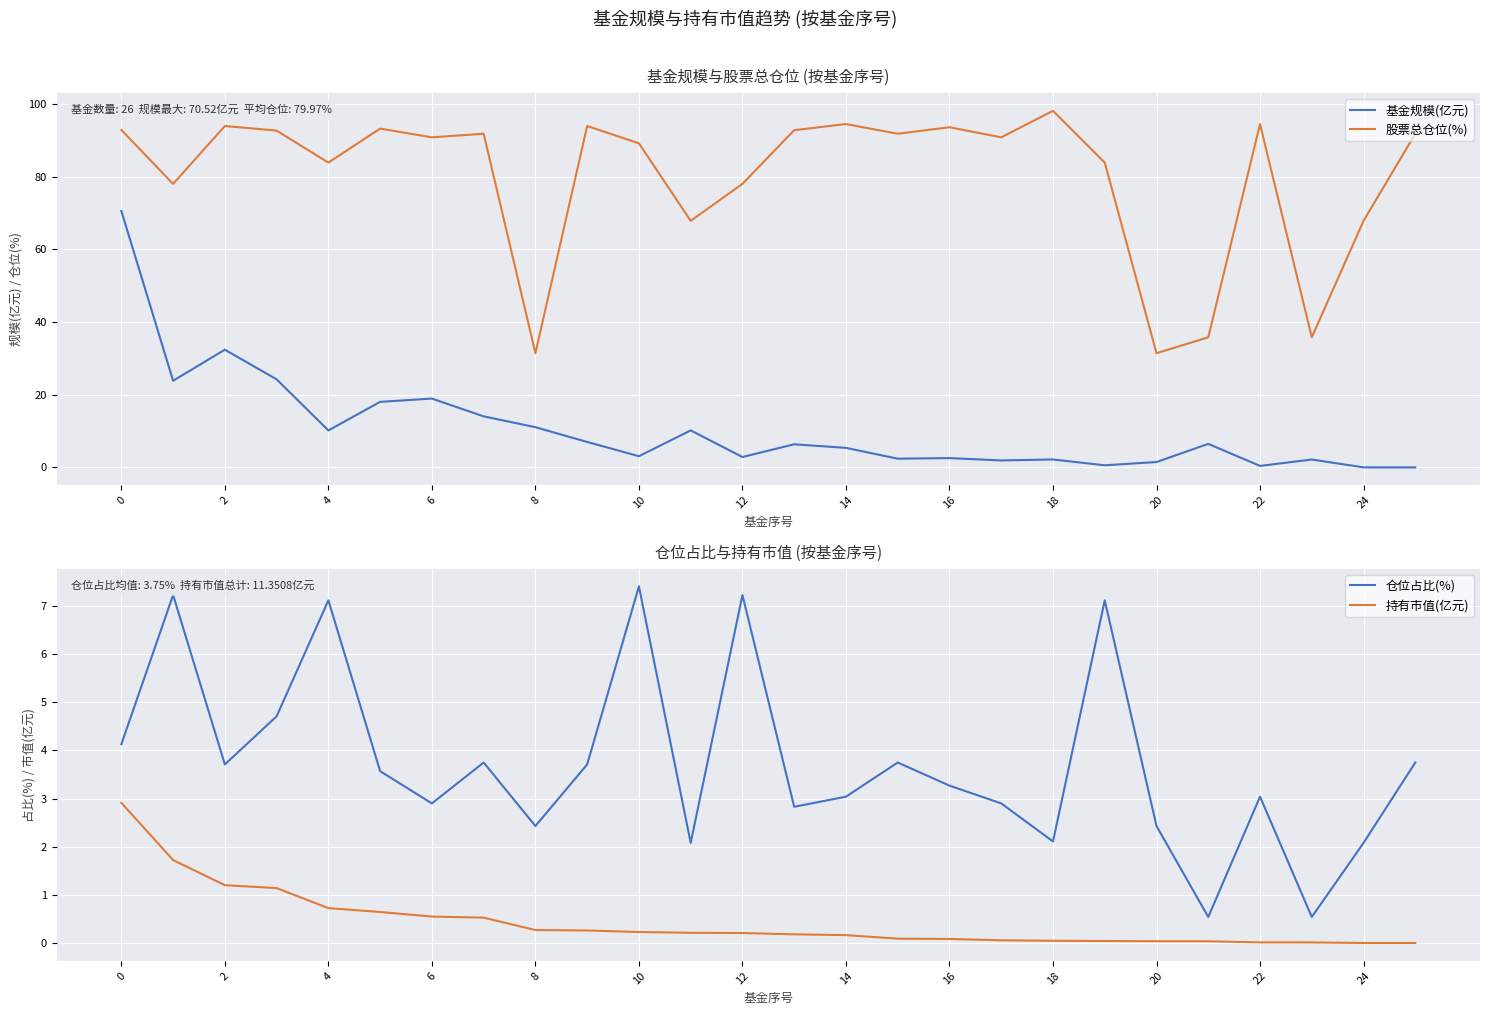

True or false: 股票总仓位(%) and 基金规模(亿元) intersect in this chart.

False